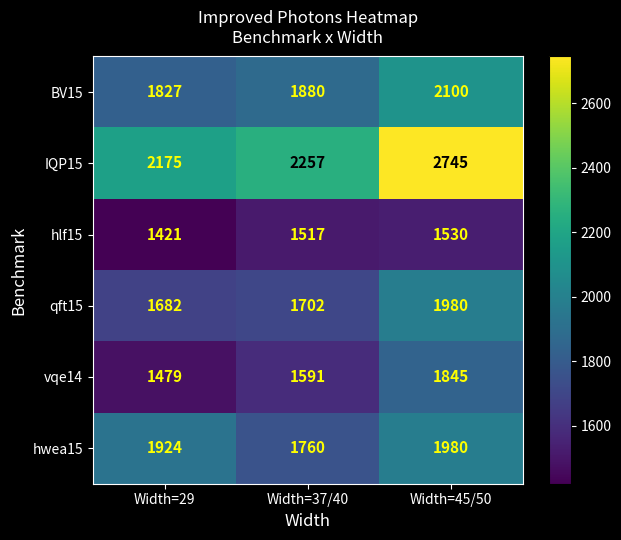

Which series has the widest spread of values?

IQP15